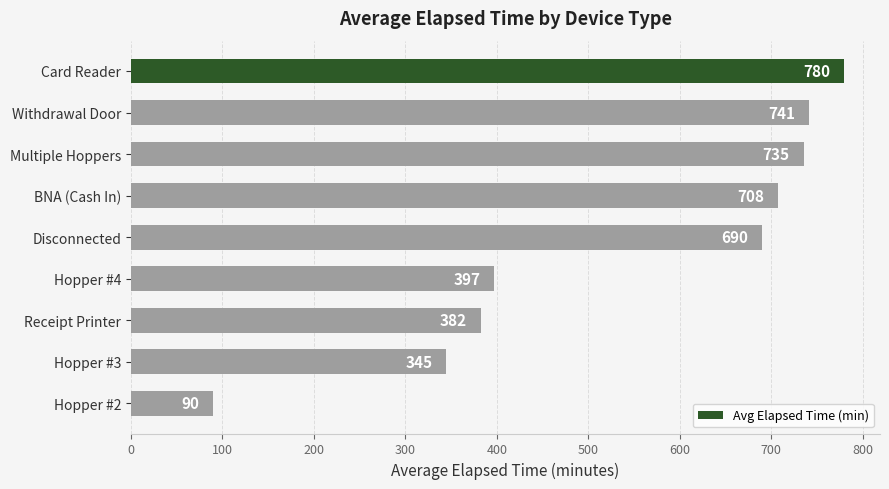

What is the minimum value shown in the chart?

90.0